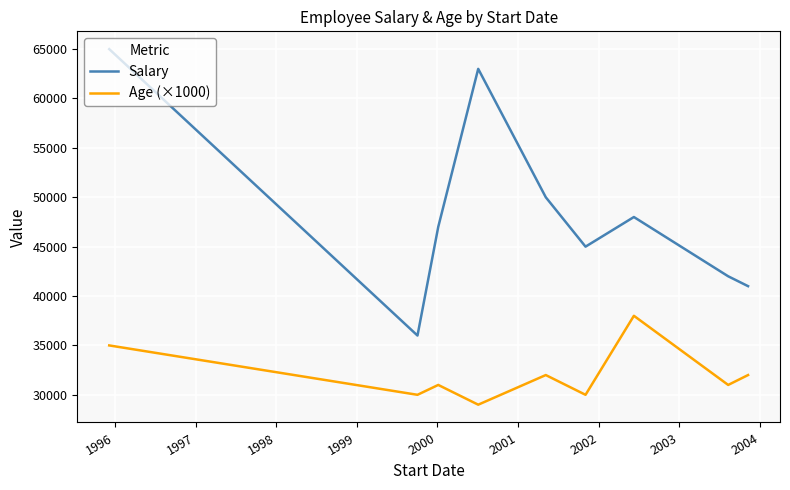

What is the smallest value displayed?

29000